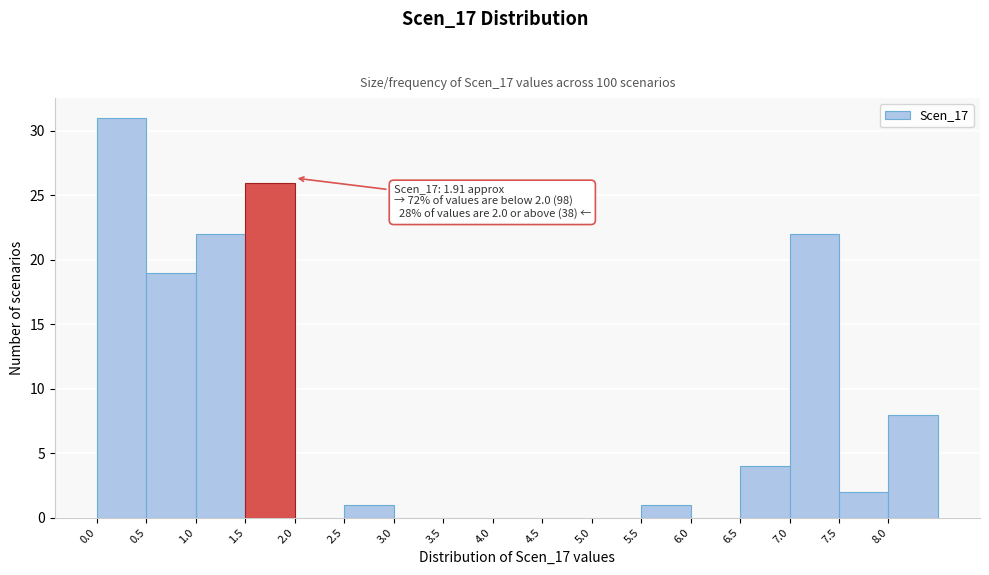

Over which range of the x-axis is the bar tallest?

0.0 to 0.5